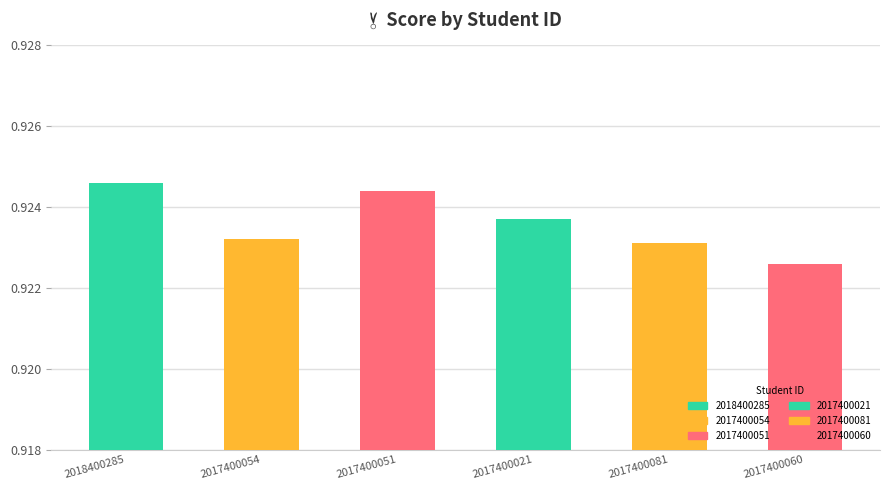

How many values are between 0 and 1?

6